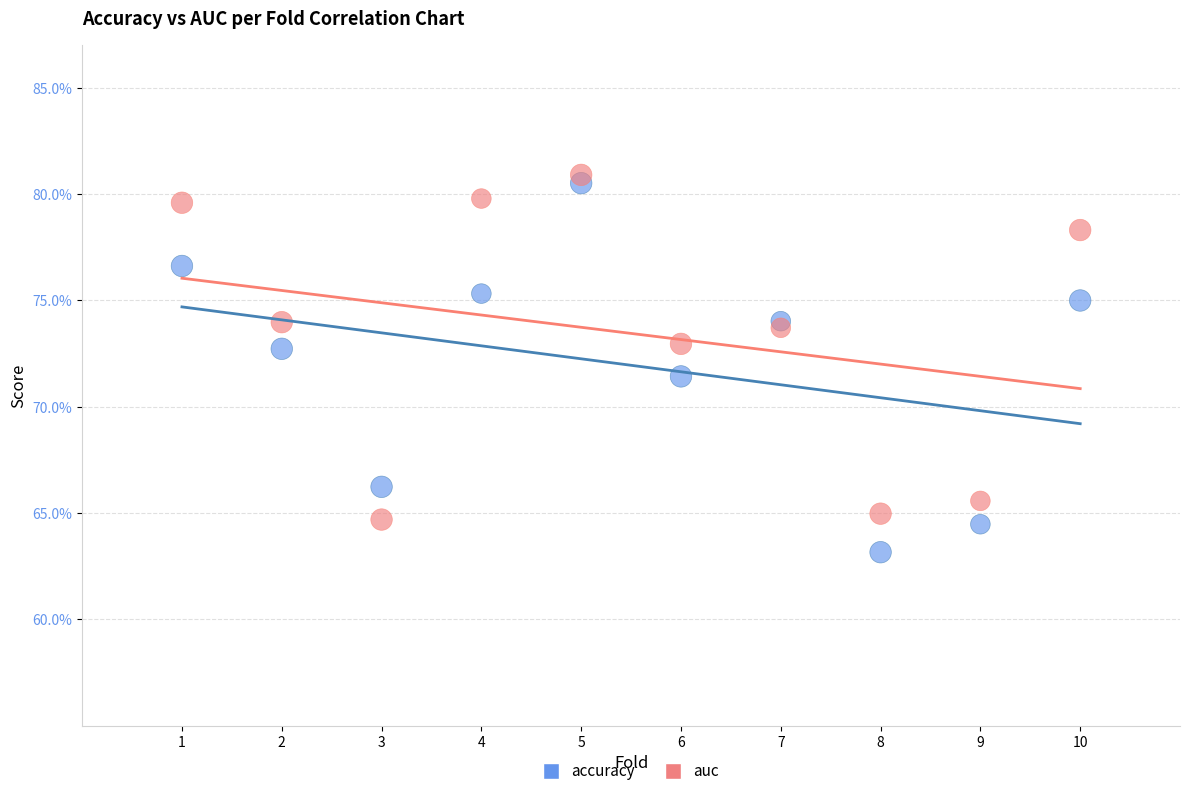

Which series contains the highest Y value?

auc